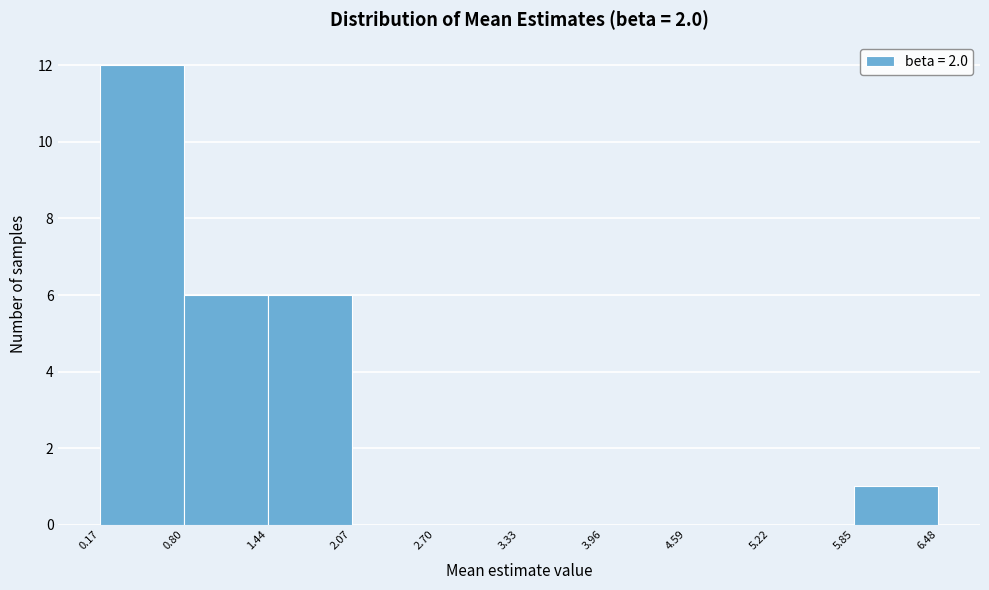

What is the height of the bar covering 0.17 to 0.80 on the x-axis? The values are not printed on the chart, so give them approximately, as read against the axis.

12